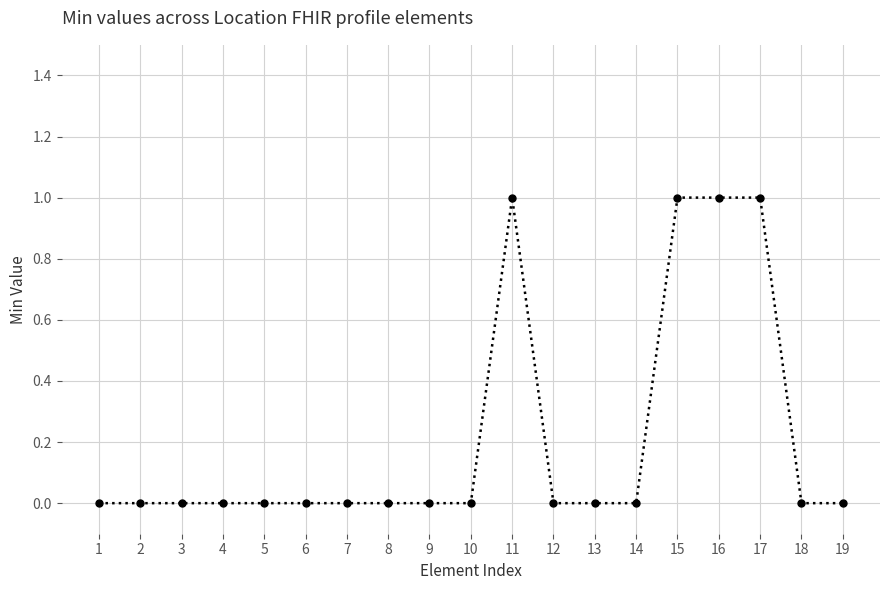

What is the sum of all values?

4